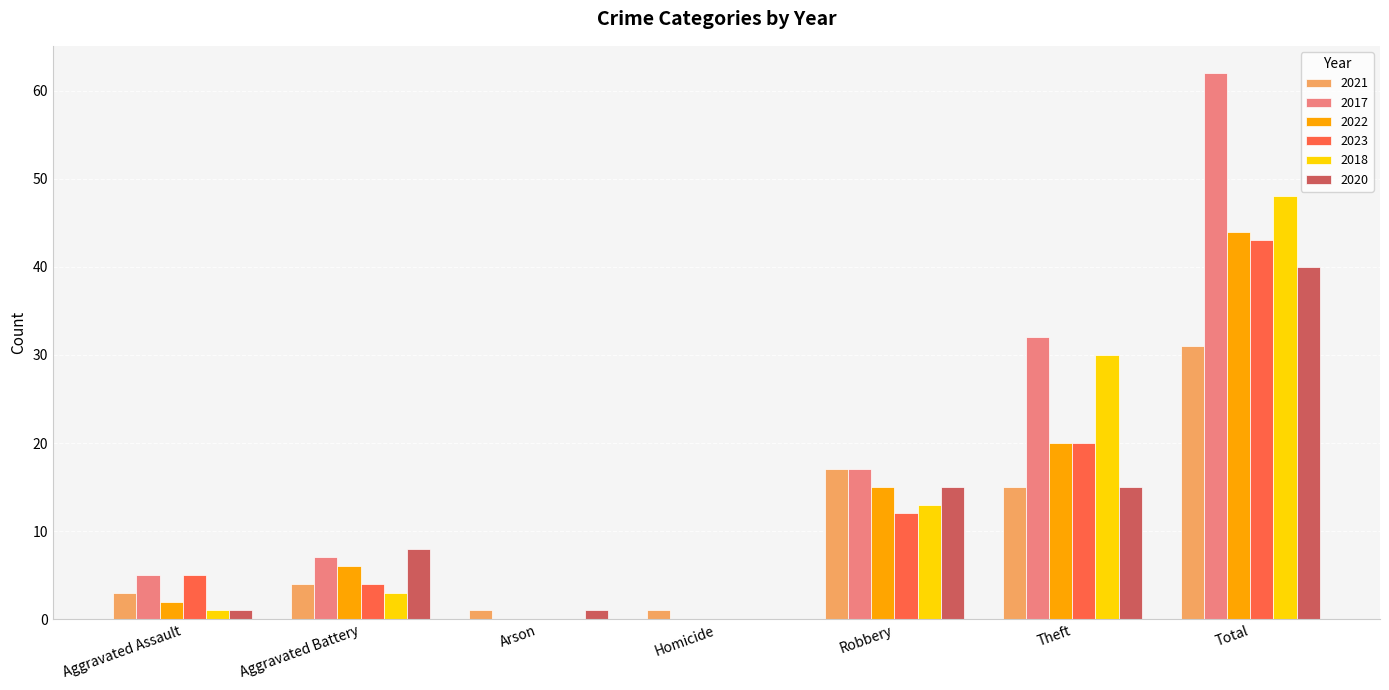

Is the value of 2021 at Theft greater than the value of 2017 at Robbery?

No